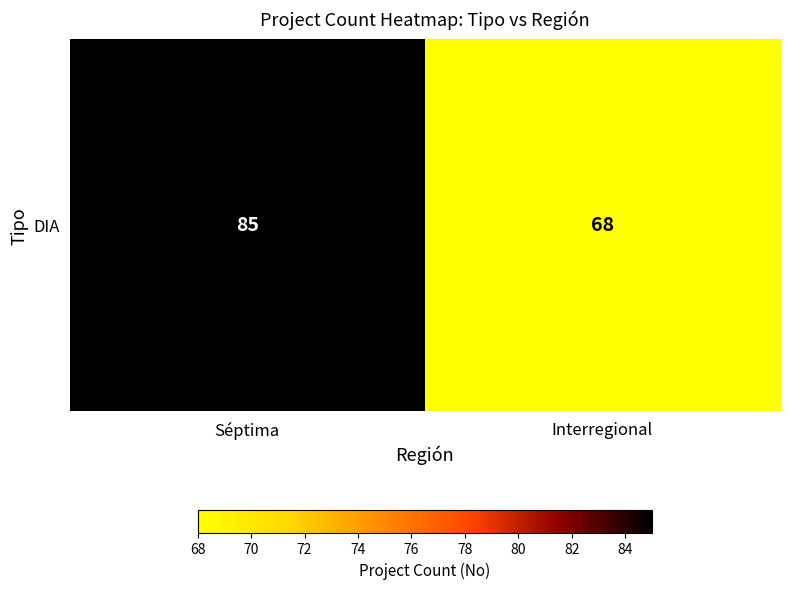

Which has a higher value, Séptima or Interregional?

Séptima